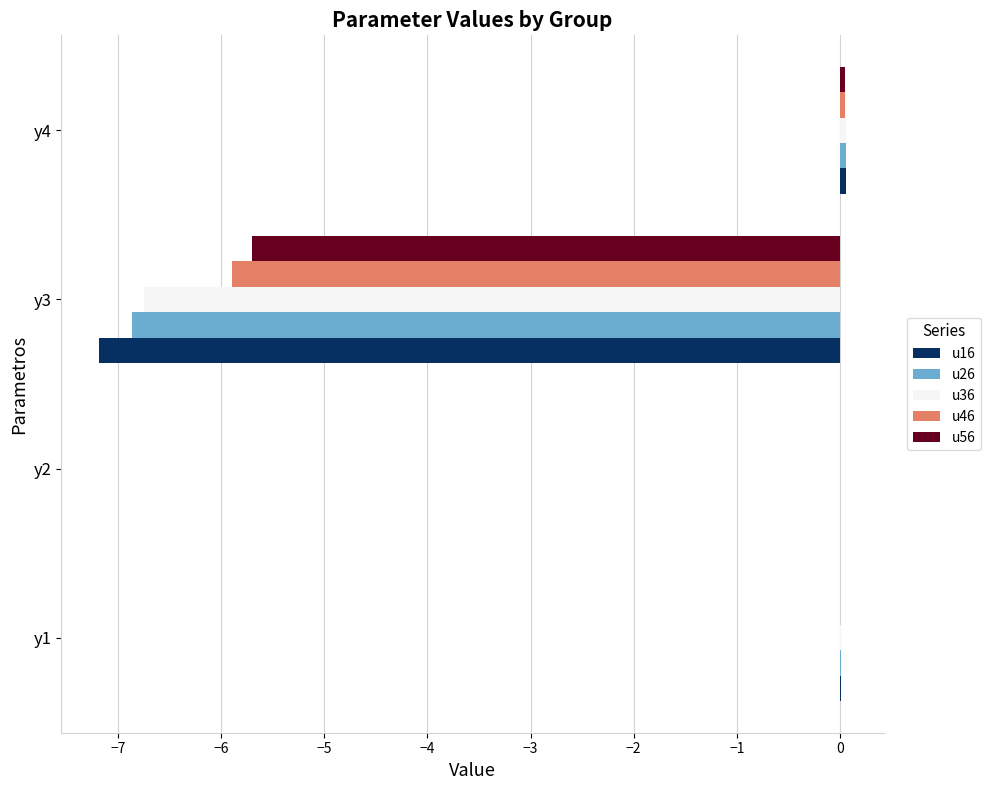

The value of u56 at y1 is -0.0. True or false?

True